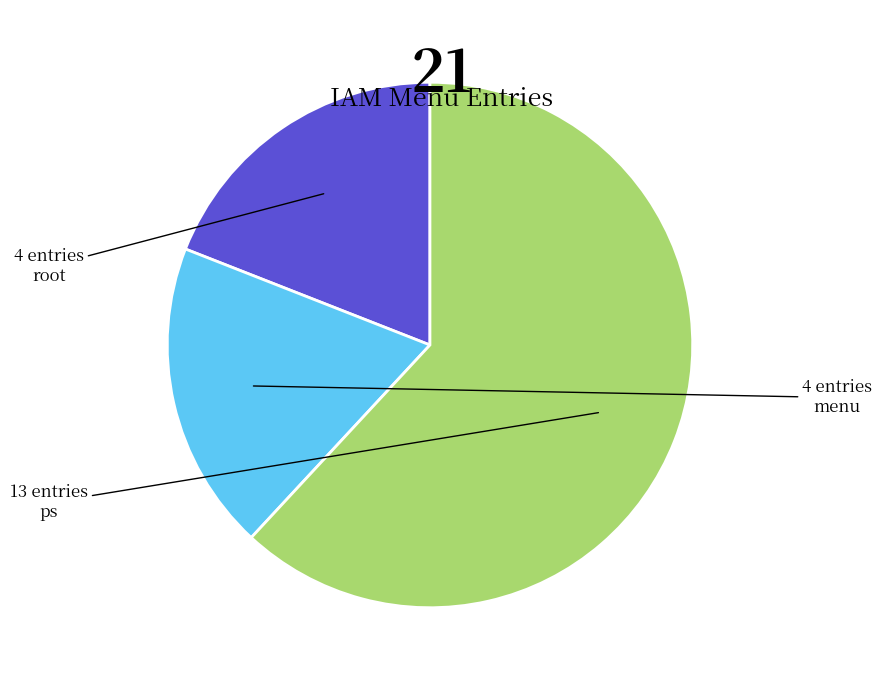

Is there a majority slice in this chart?

Yes